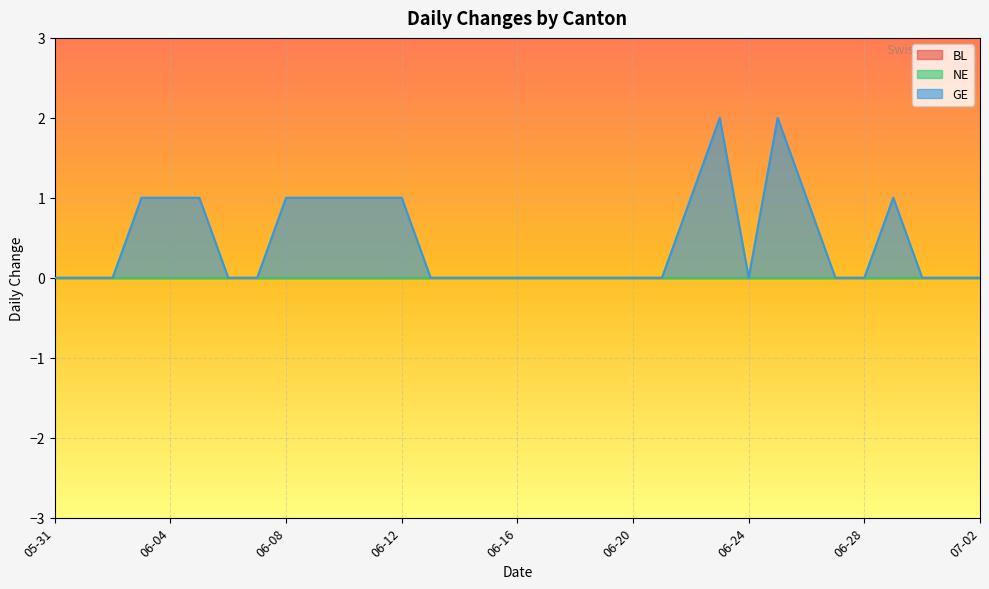

Count the number of categories in the chart.

33